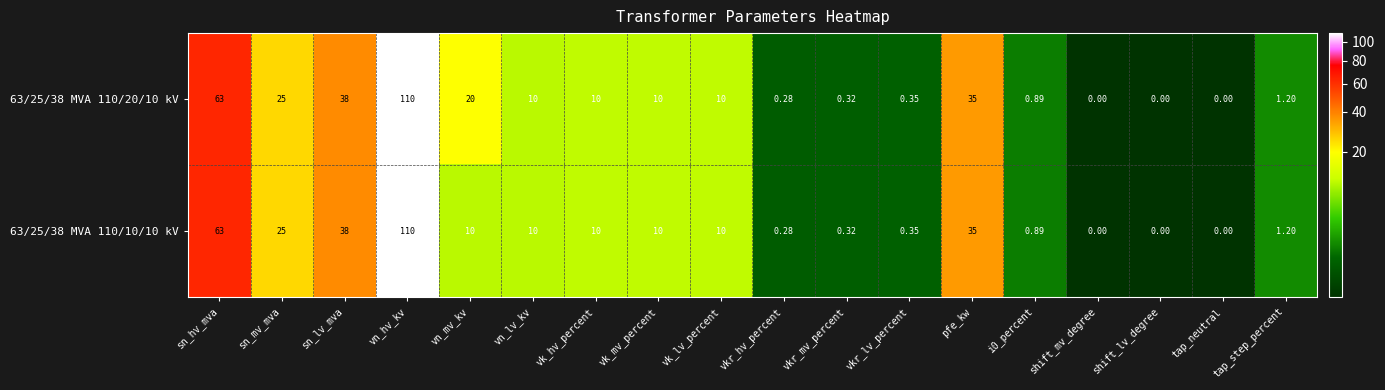

Which category has the highest value in the 63/25/38 MVA 110/10/10 kV series?

vn_hv_kv